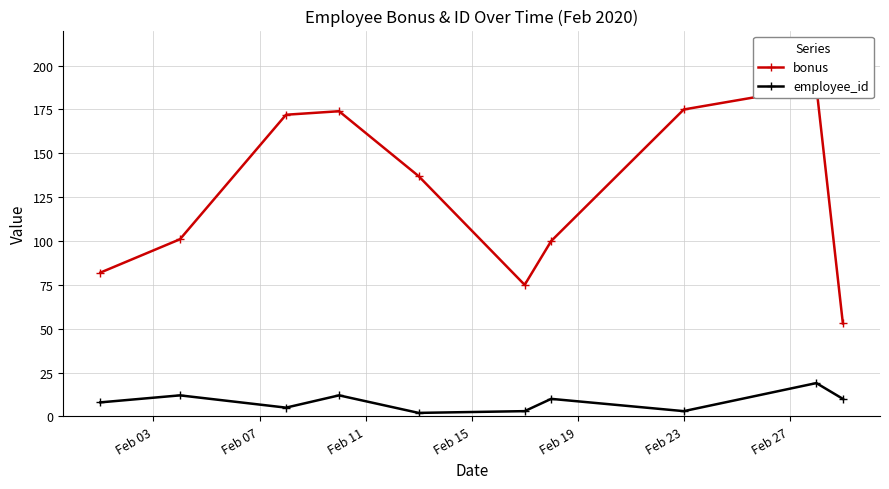

Does the chart display data point markers on the line(s)?

Yes